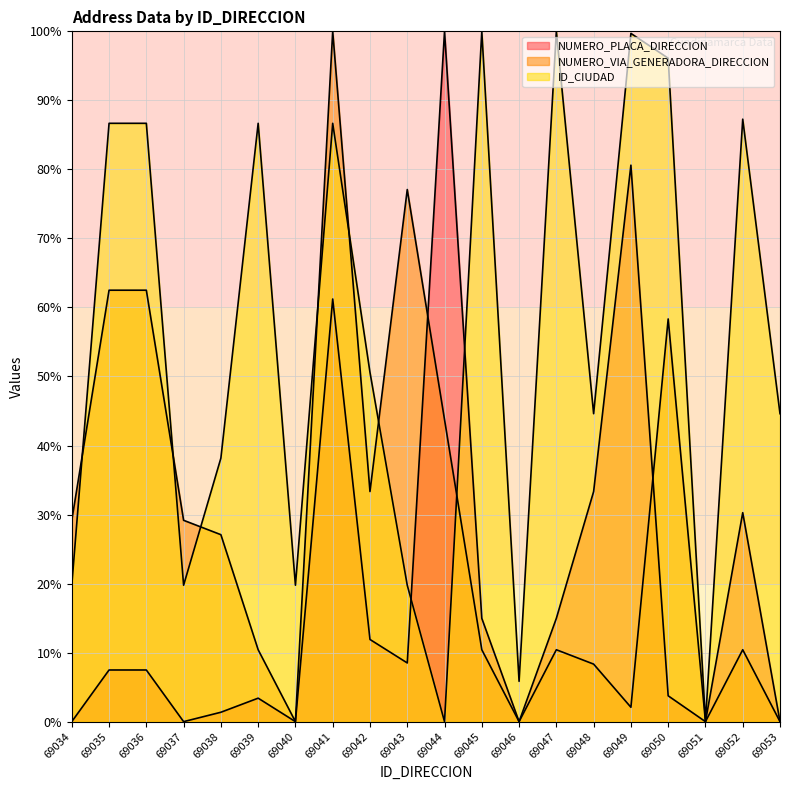

At which category does NUMERO_PLACA_DIRECCION reach its first local valley?

69037